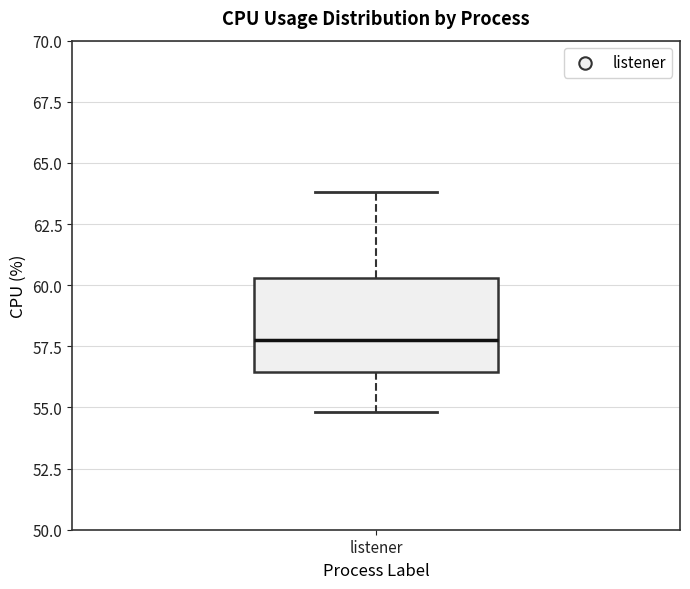

Transcribe this box plot: give where the median line is, the range the box spans, and where the two whiskers end, as read against the y-axis. The values are not printed on the chart, so give them approximately, as read against the axis.

median 58.0, box 56.5 to 60.5, whiskers 55.0 to 64.0